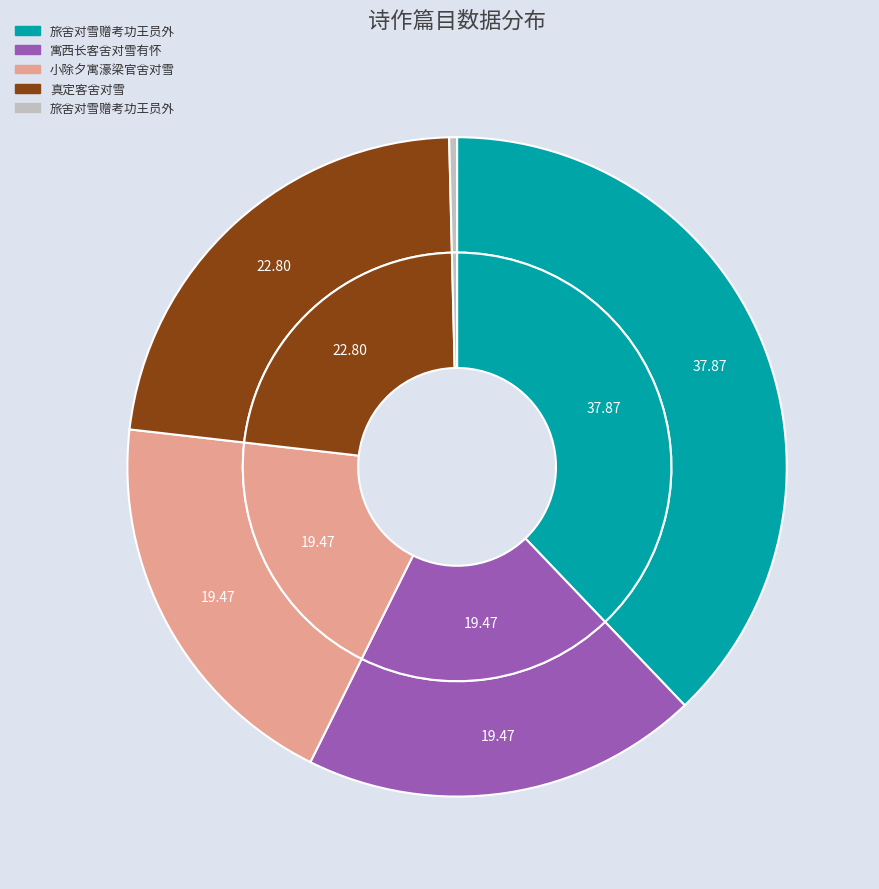

What is the ratio of the value at 寓西长客舍对雪有怀 to the value at 旅舍对雪赠考功王员外?

0.5